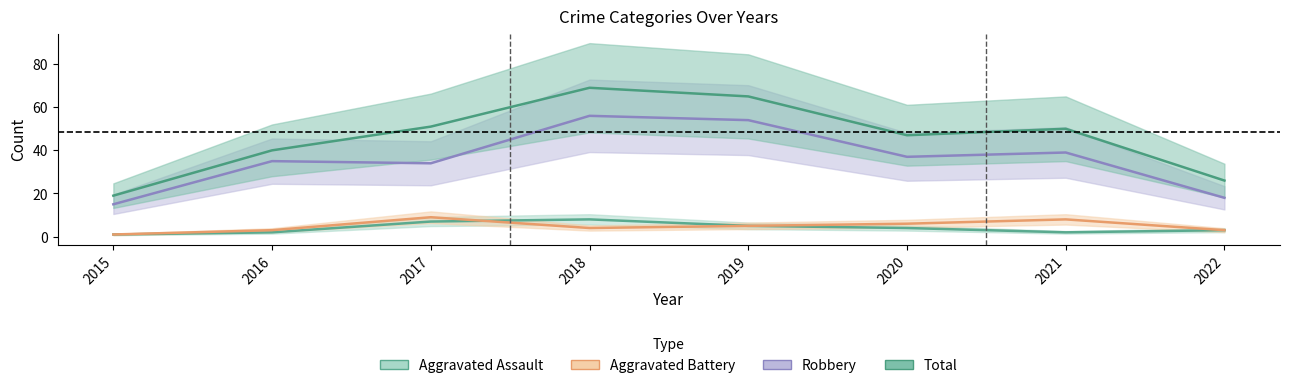

Reading left to right, transcribe all the data shown in this chart.

Aggravated Assault: 1	2	7	8	5	4	2	3
Aggravated Battery: 1	3	9	4	5	6	8	3
Robbery: 15	35	34	56	54	37	39	18
Total: 19	40	51	69	65	47	50	26